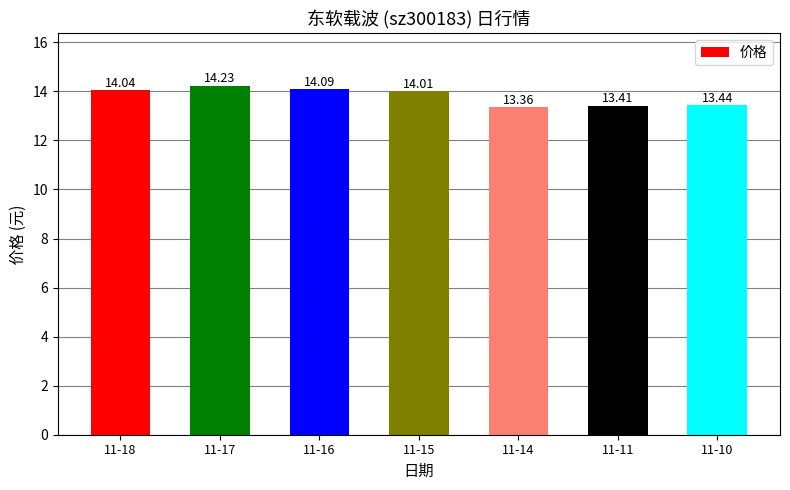

Between 11-17 and 11-10, which is larger?

11-17